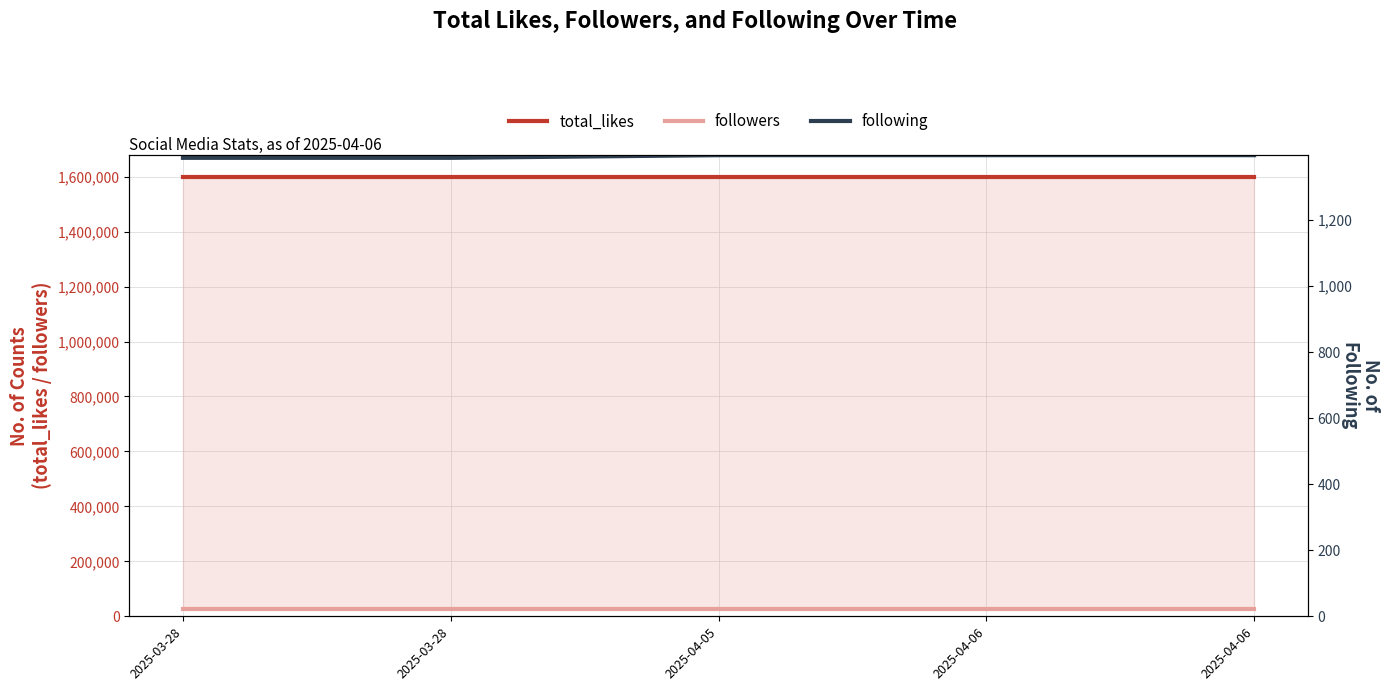

What is the label of the 2nd point from the left?

2025-03-28